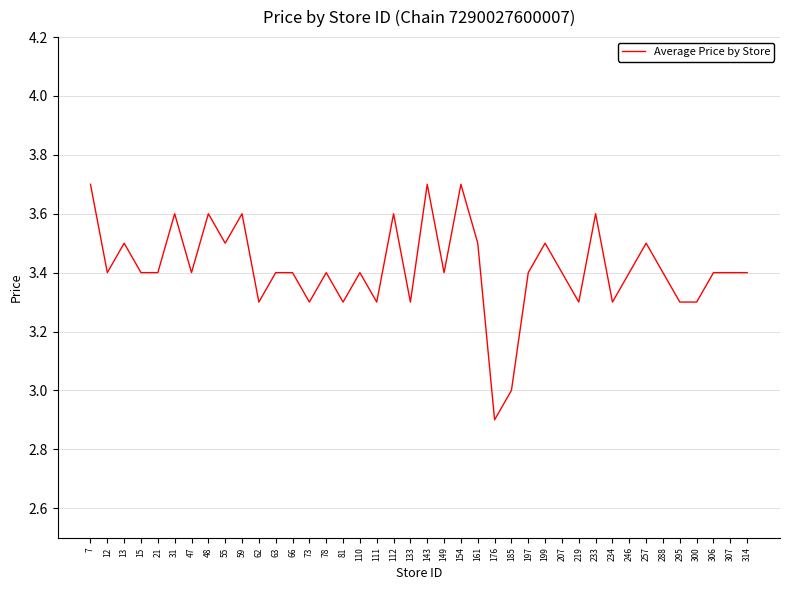

Where is the first local minimum?

12